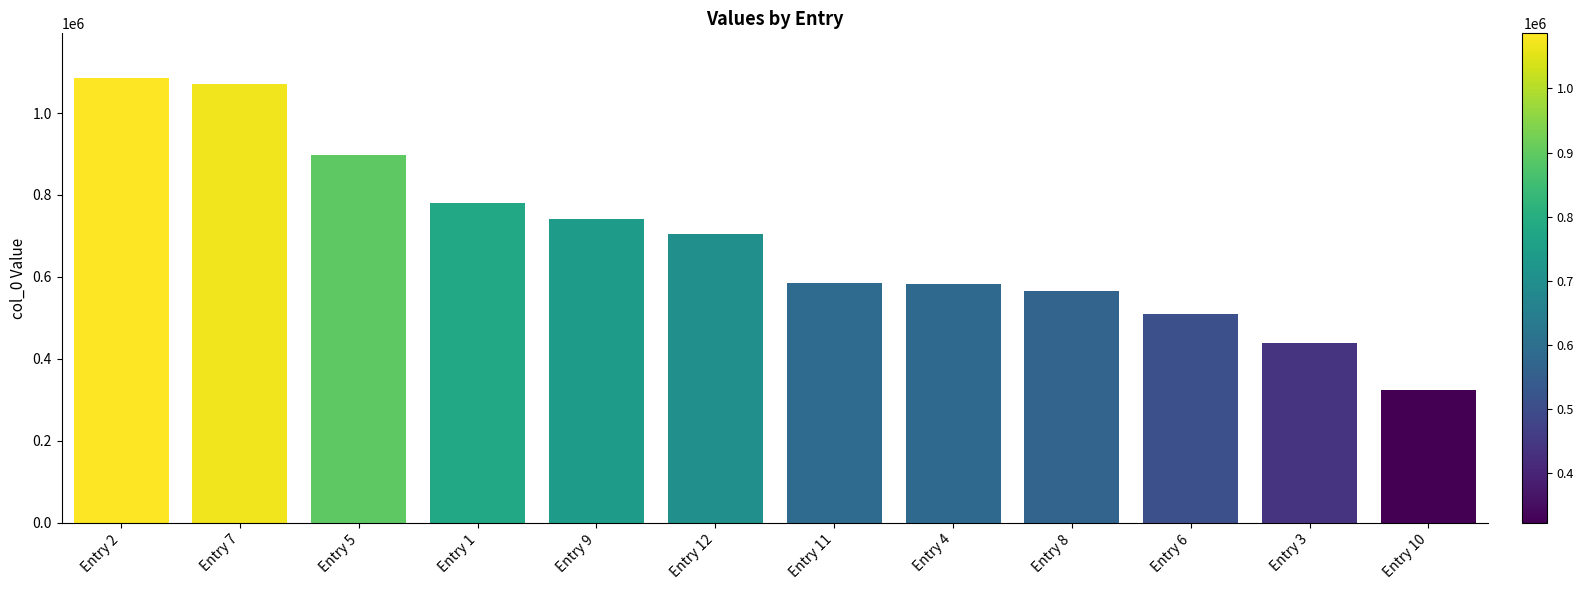

Approximately how many times larger is the value at Entry 9 compared to Entry 3?

1.7